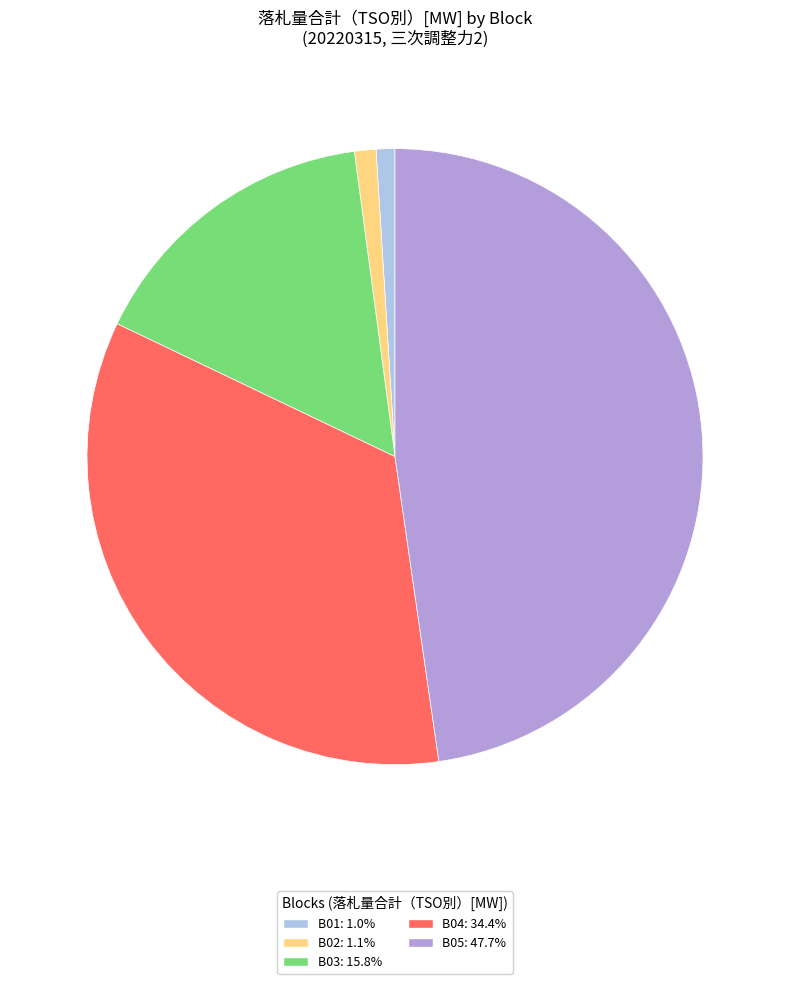

Count the number of slices in the pie.

5